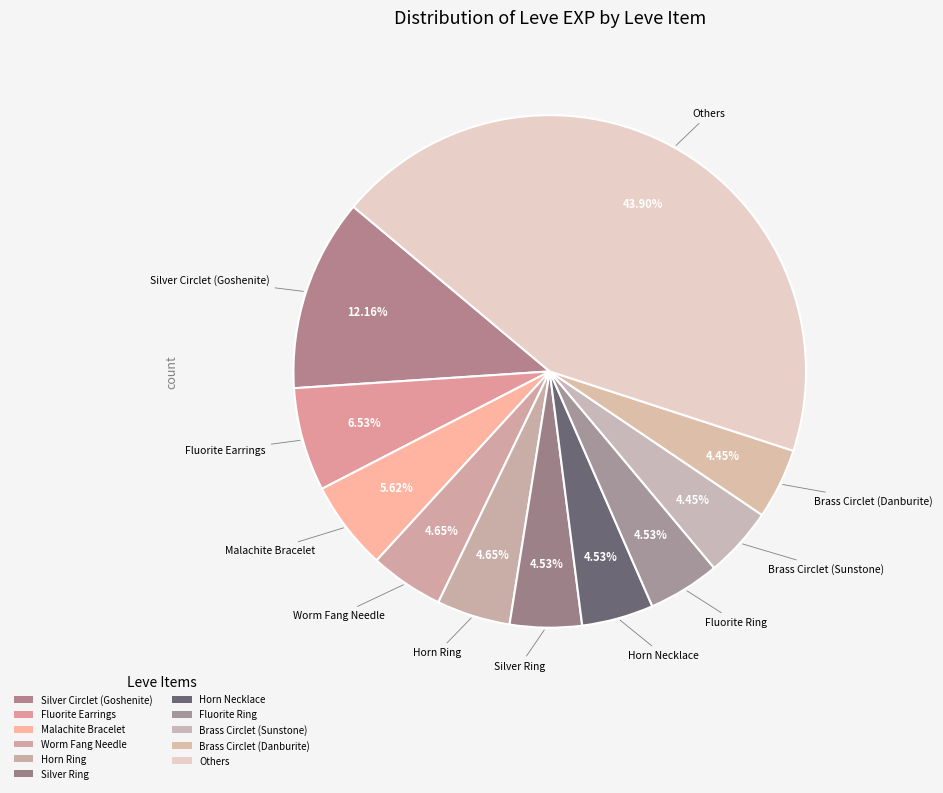

Count the number of slices in the pie.

11